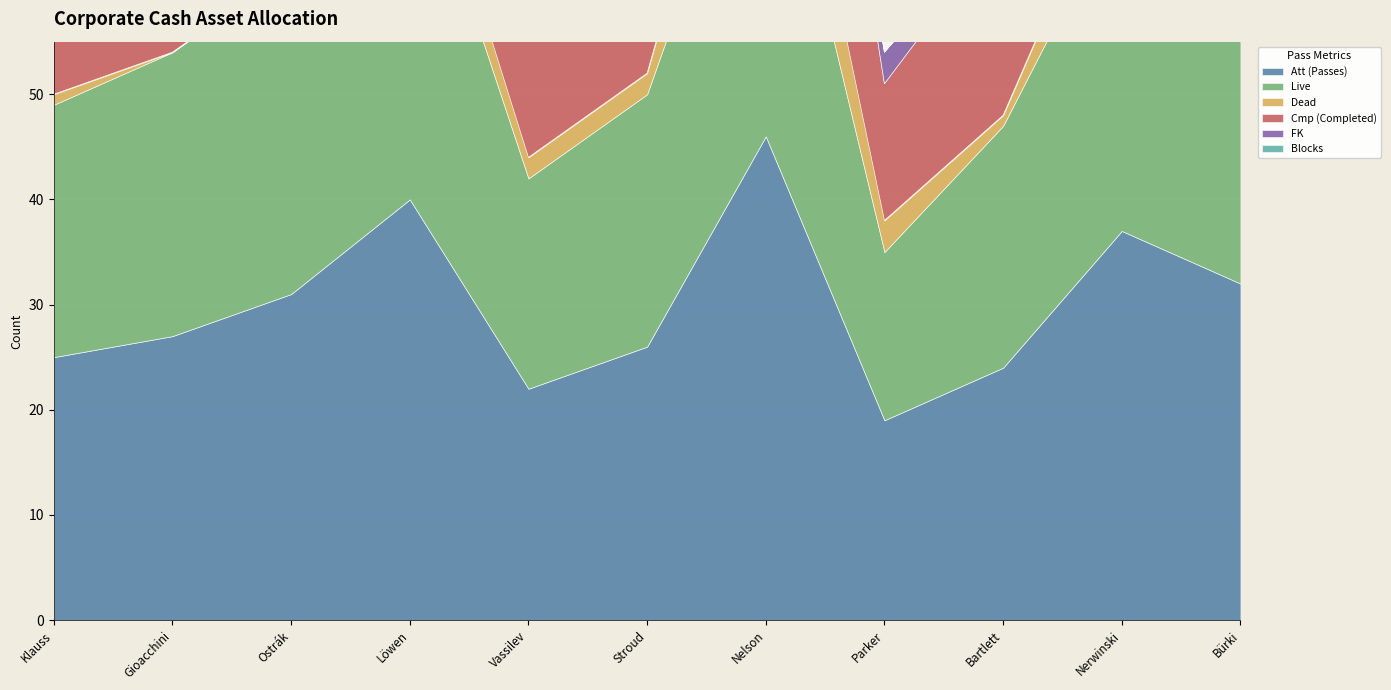

How many categories are shown in the chart?

11